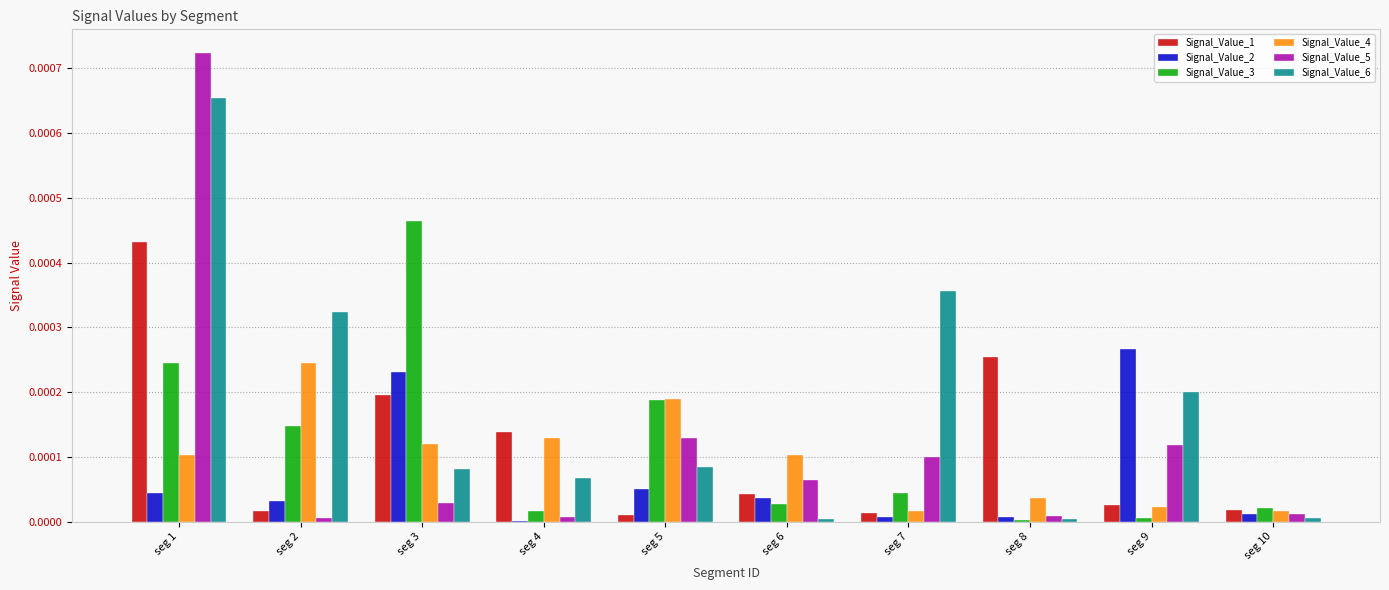

The Signal_Value_5 series shows 0.0 at seg 4. True or false?

True